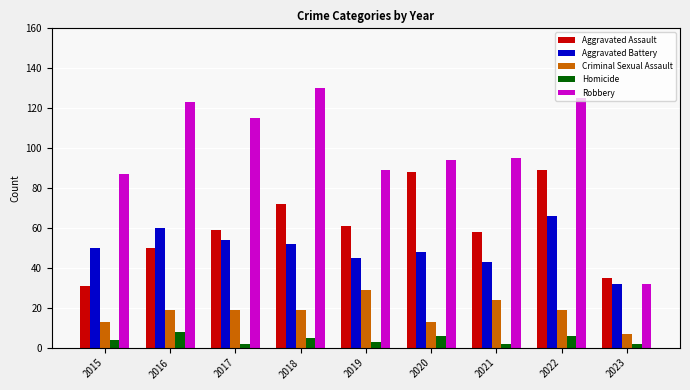

How many data points does each series have?

9